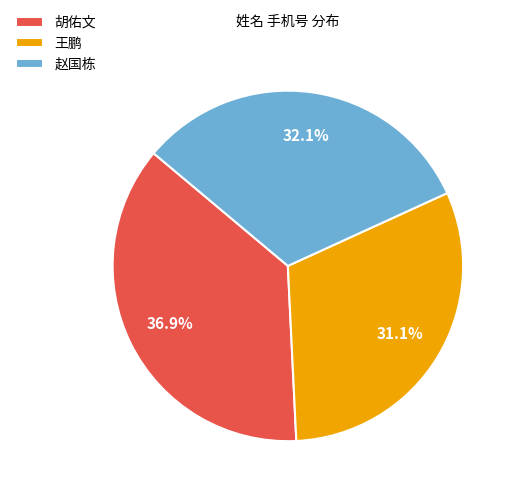

Combined, do 胡佑文 and 赵国栋 account for over 50%?

Yes